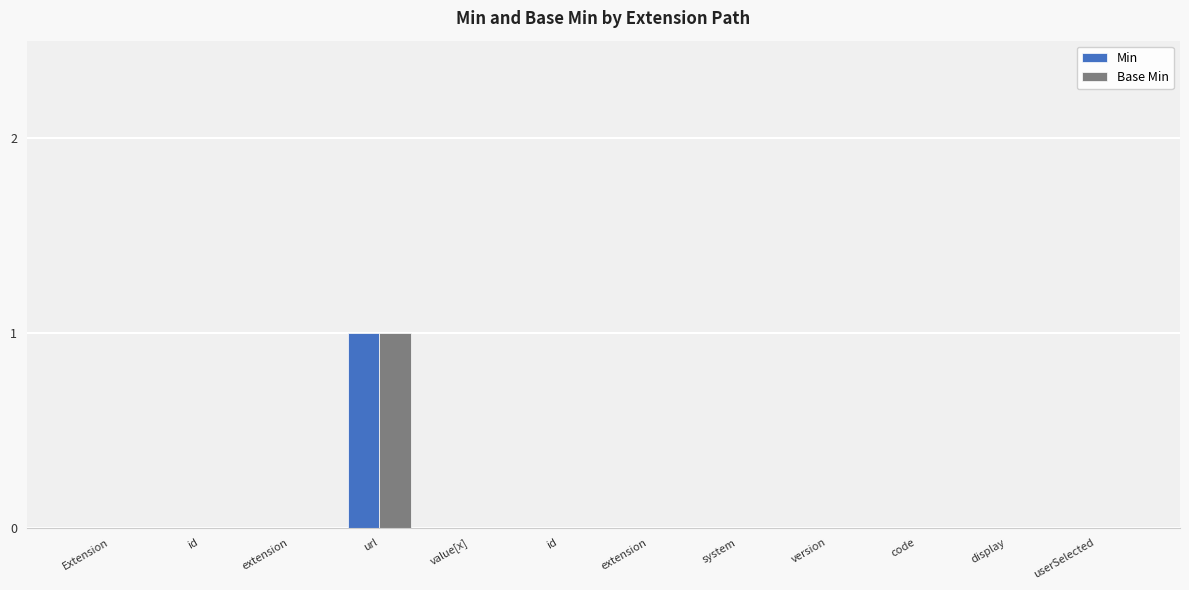

What is the maximum value shown in the chart?

1